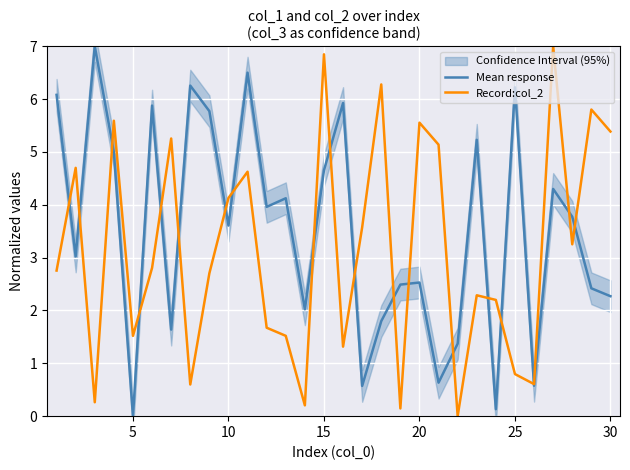

What is the maximum value for Record:col_2?

7.0